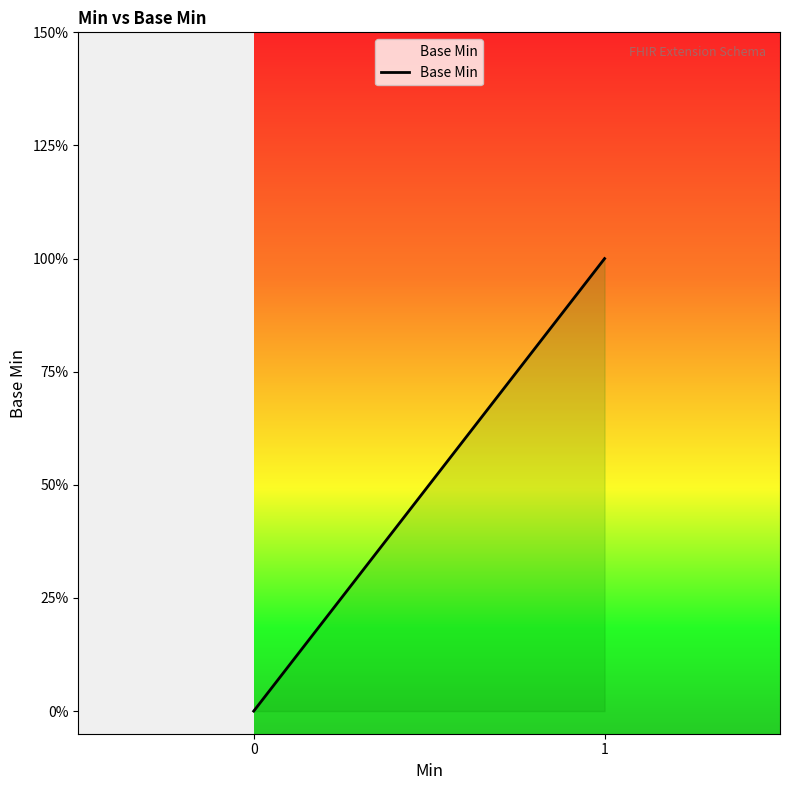

The chart shows a value of -1 at 0. True or false?

False